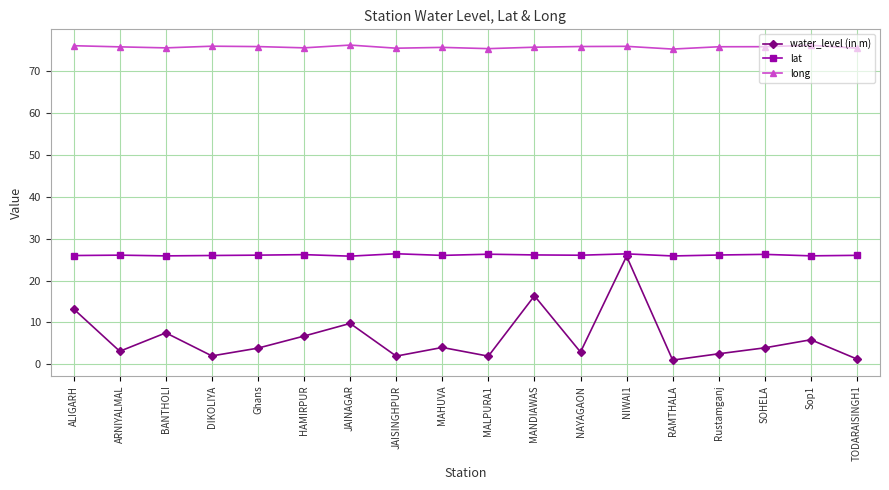

What is the approximate value of lat at NAYAGAON?

26.0